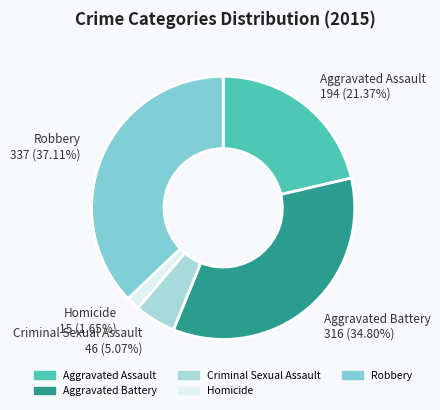

To the nearest percent, what is the average slice percentage?

20%